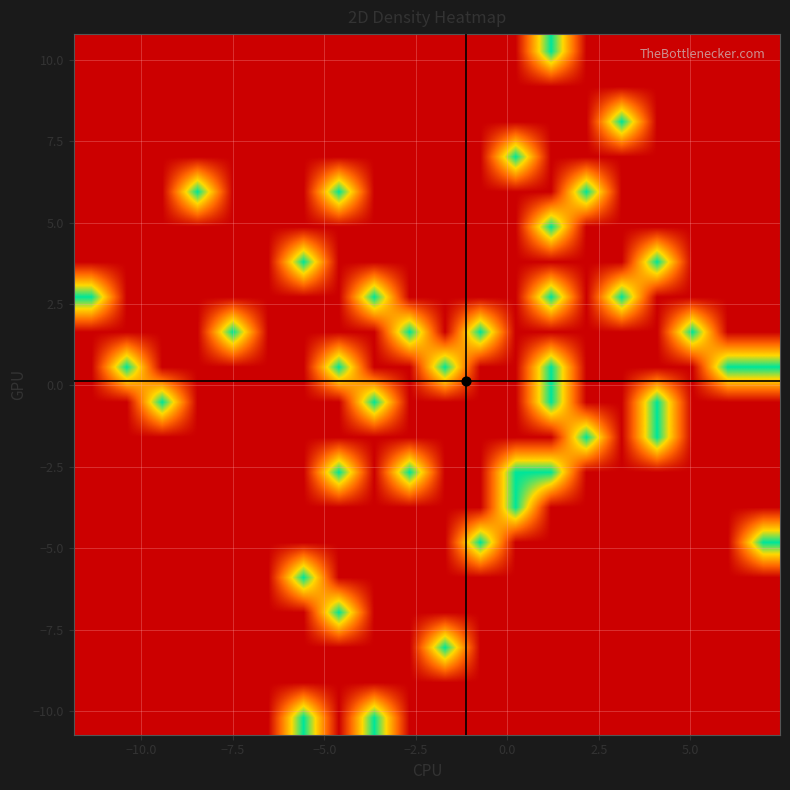

What is the maximum value shown in the chart?

1